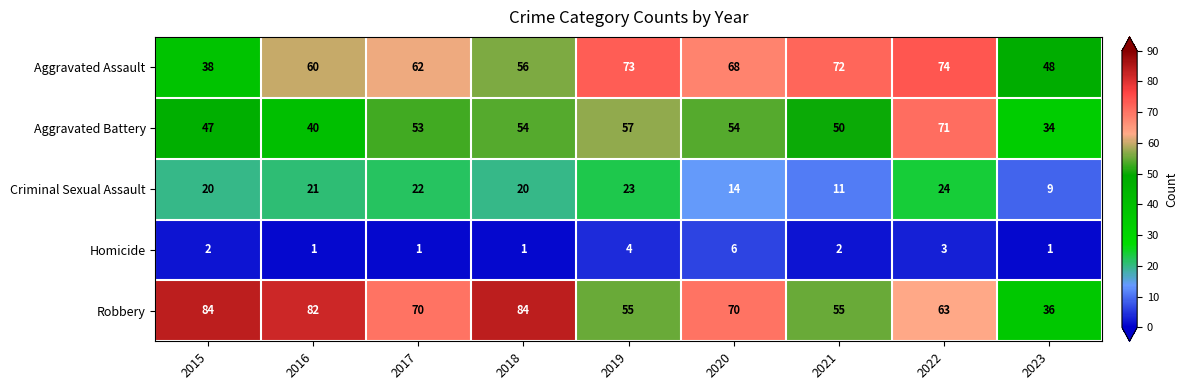

What is the spread (max minus min) of values at 2019?

69